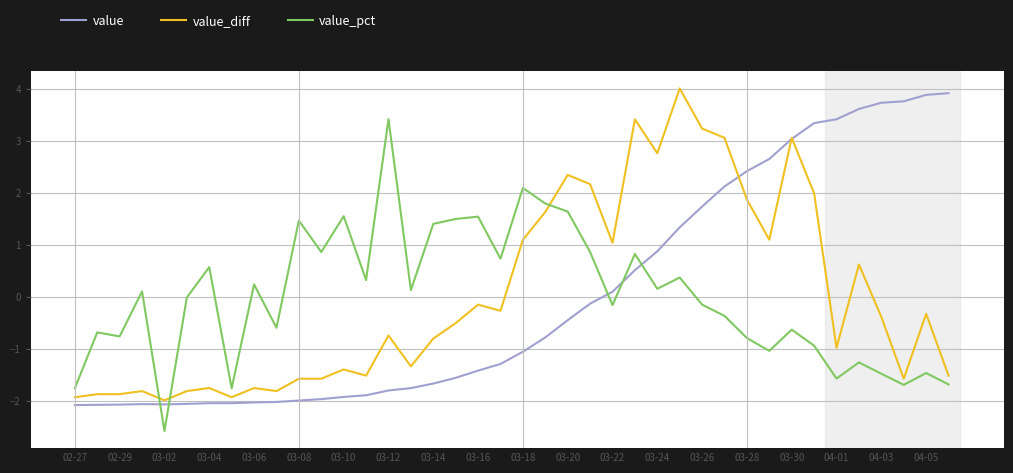

What is the maximum value shown in the chart?

4.0